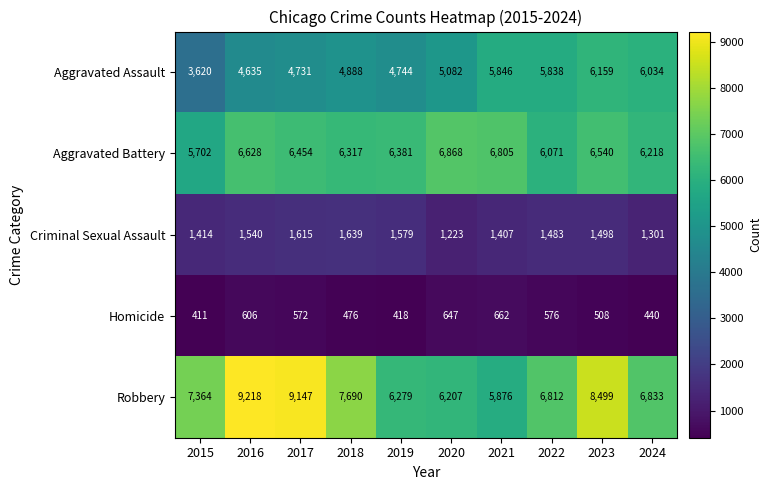

True or false: Aggravated Assault has a value of 6159 at 2023.

True